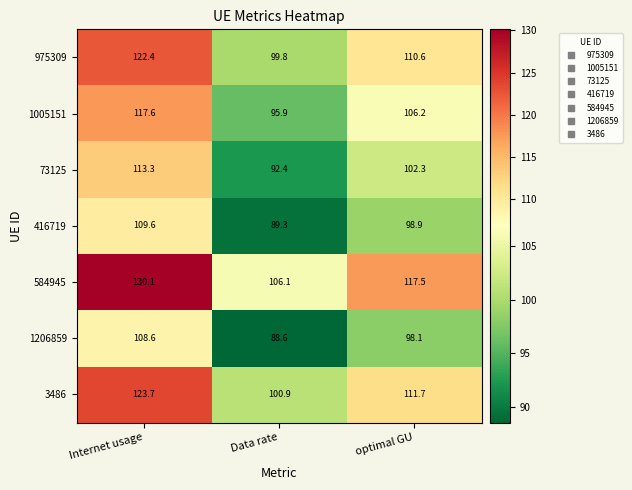

Read the 975309 value at optimal GU.

110.6